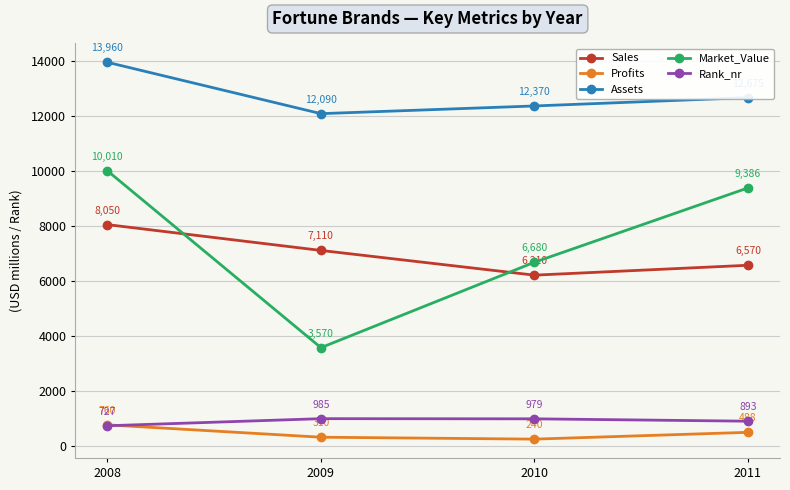

True or false: Profits has a value of 760.0 at 2008.

True